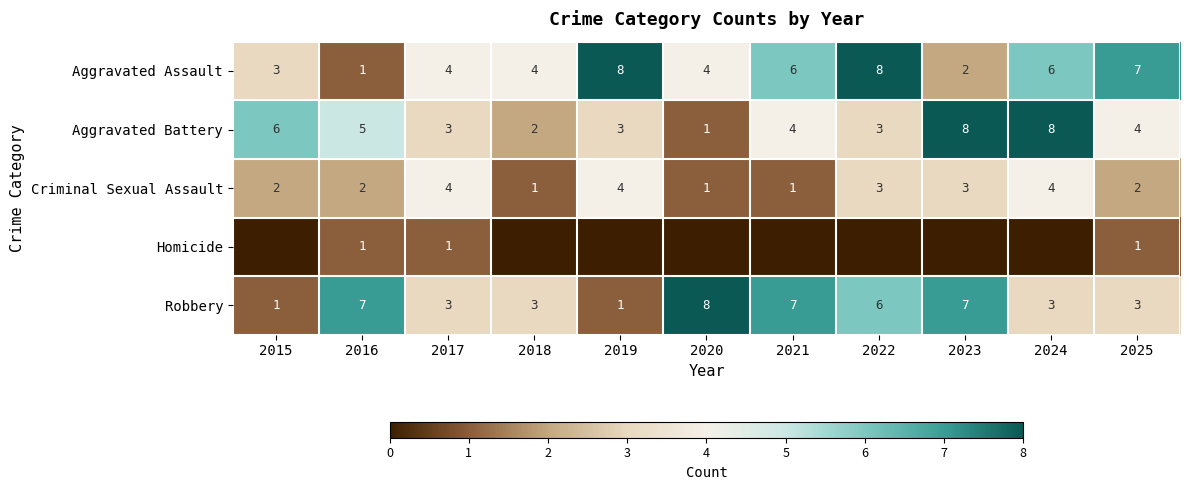

Is the value of Criminal Sexual Assault at 2018 greater than the value of Aggravated Battery at 2025?

No